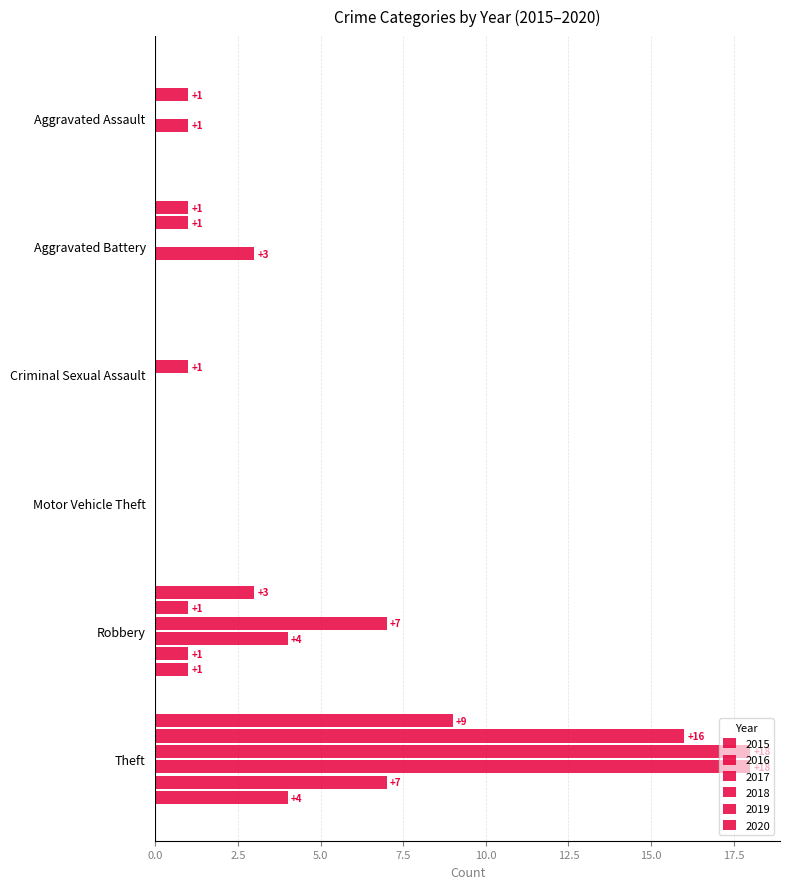

Which series has the largest range (max minus min)?

2017